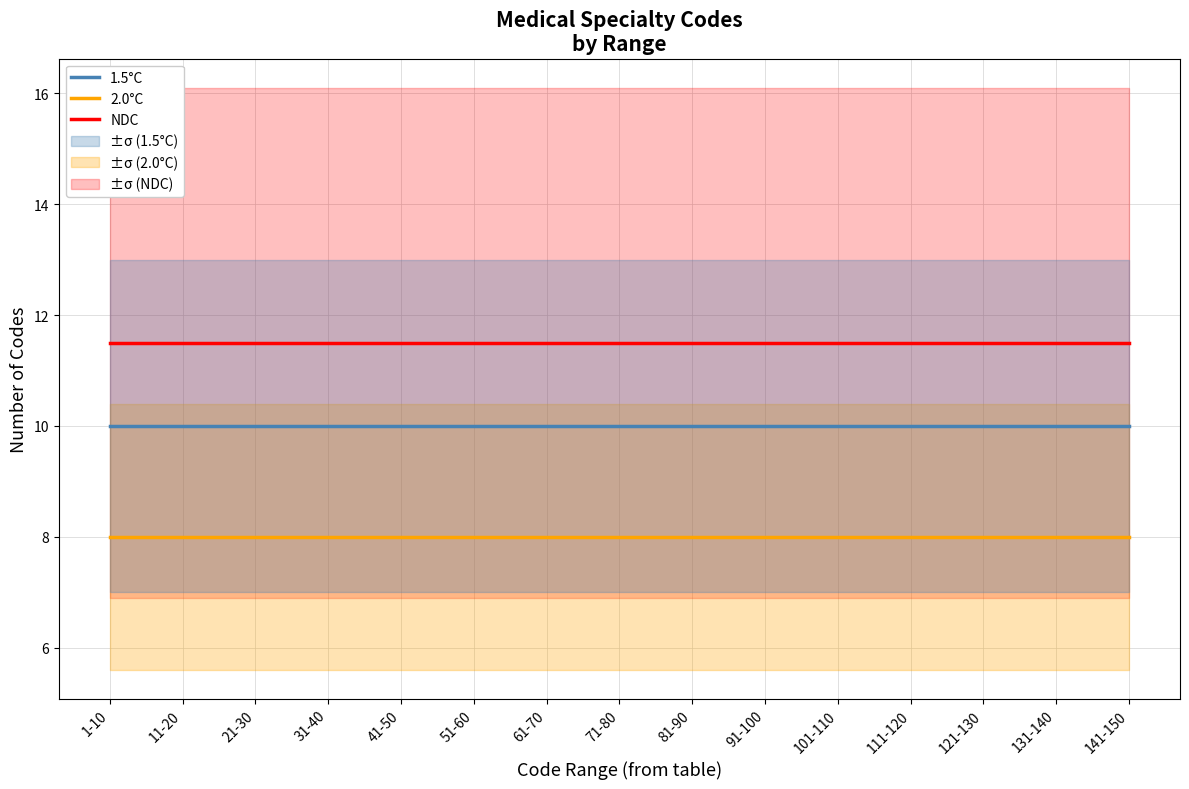

True or false: 1.5°C and 2.0°C intersect in this chart.

False